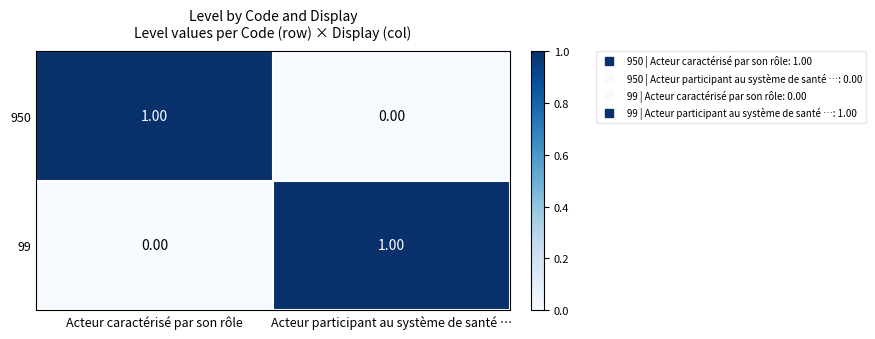

Where is 99 nearest to the value 0?

Acteur caractérisé par son rôle